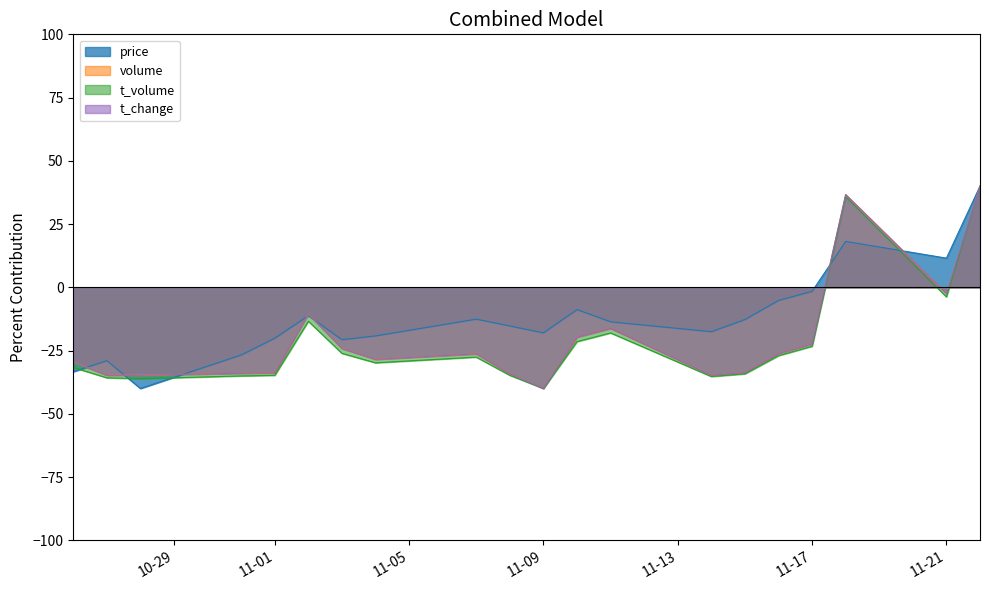

What is the difference between the maximum and minimum values in the t_volume series?

80.0